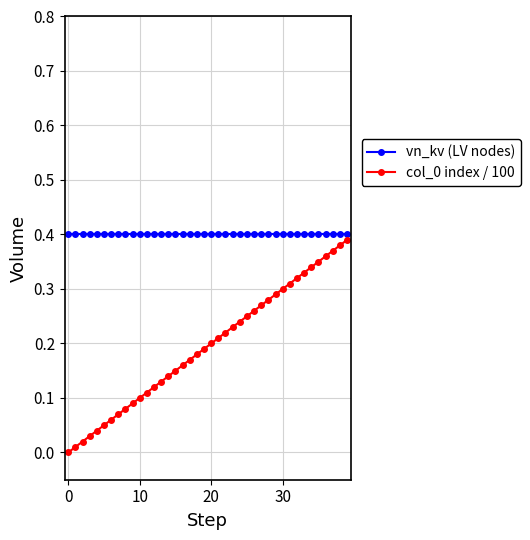

How many lines are shown in the chart?

2